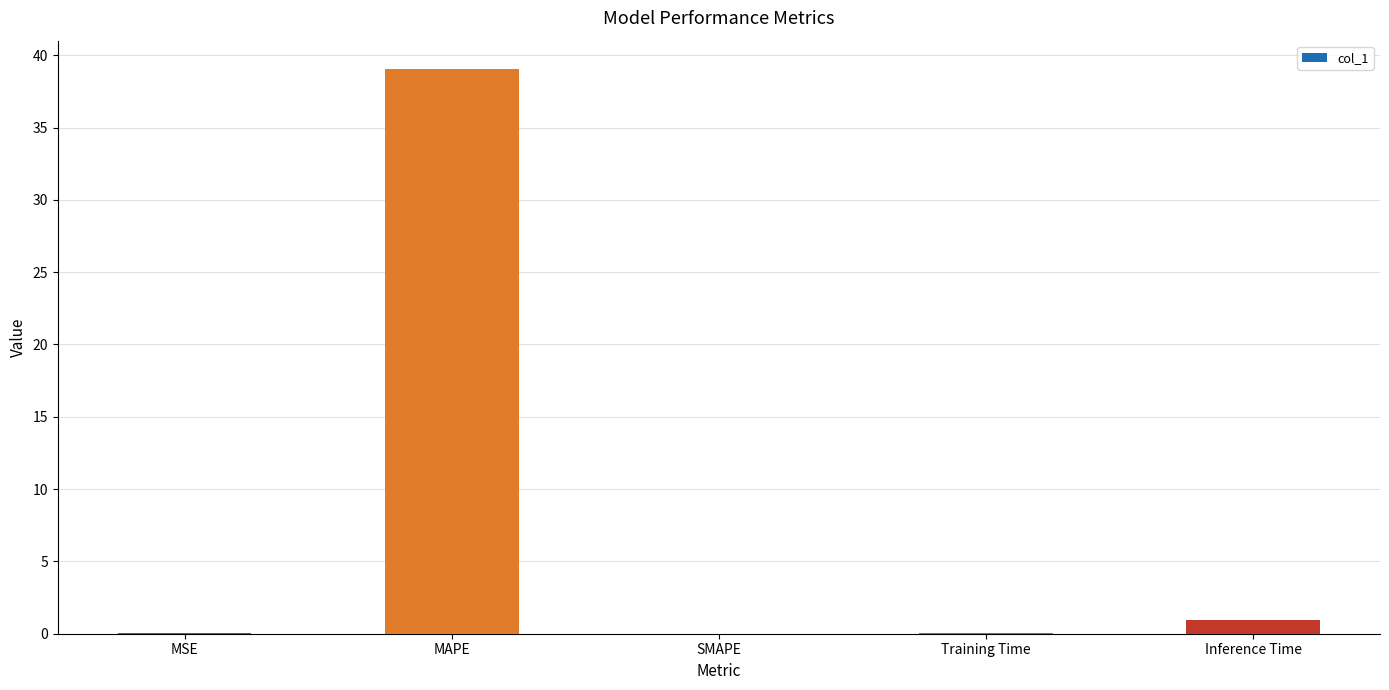

True or false: the data shows 39.1 at MAPE.

True